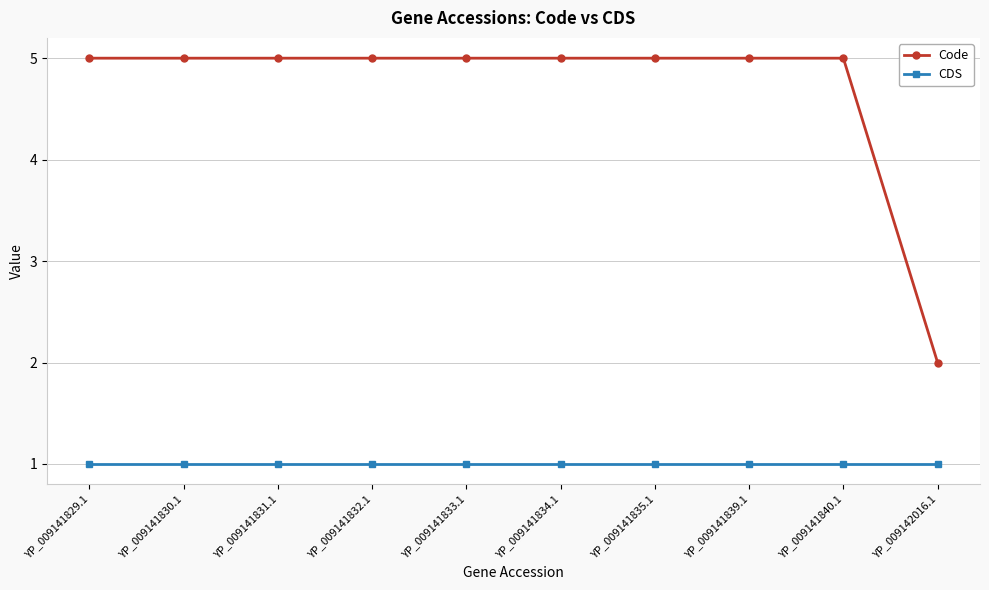

What position from the right is YP_009142016.1?

1